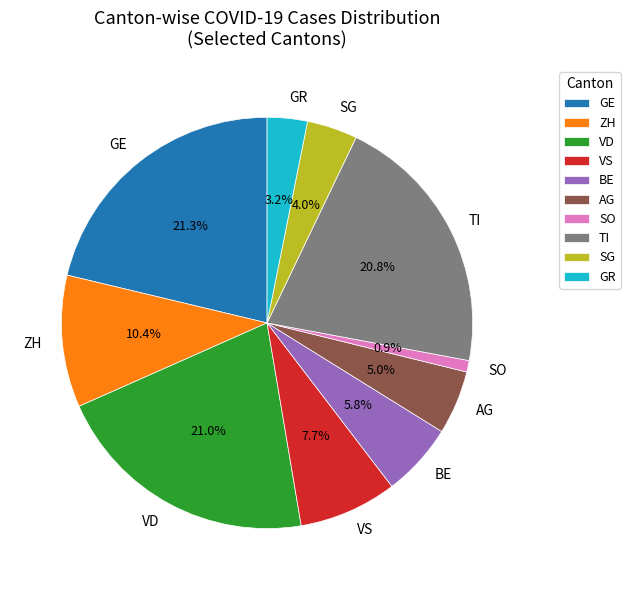

Is GE the majority of the pie?

No